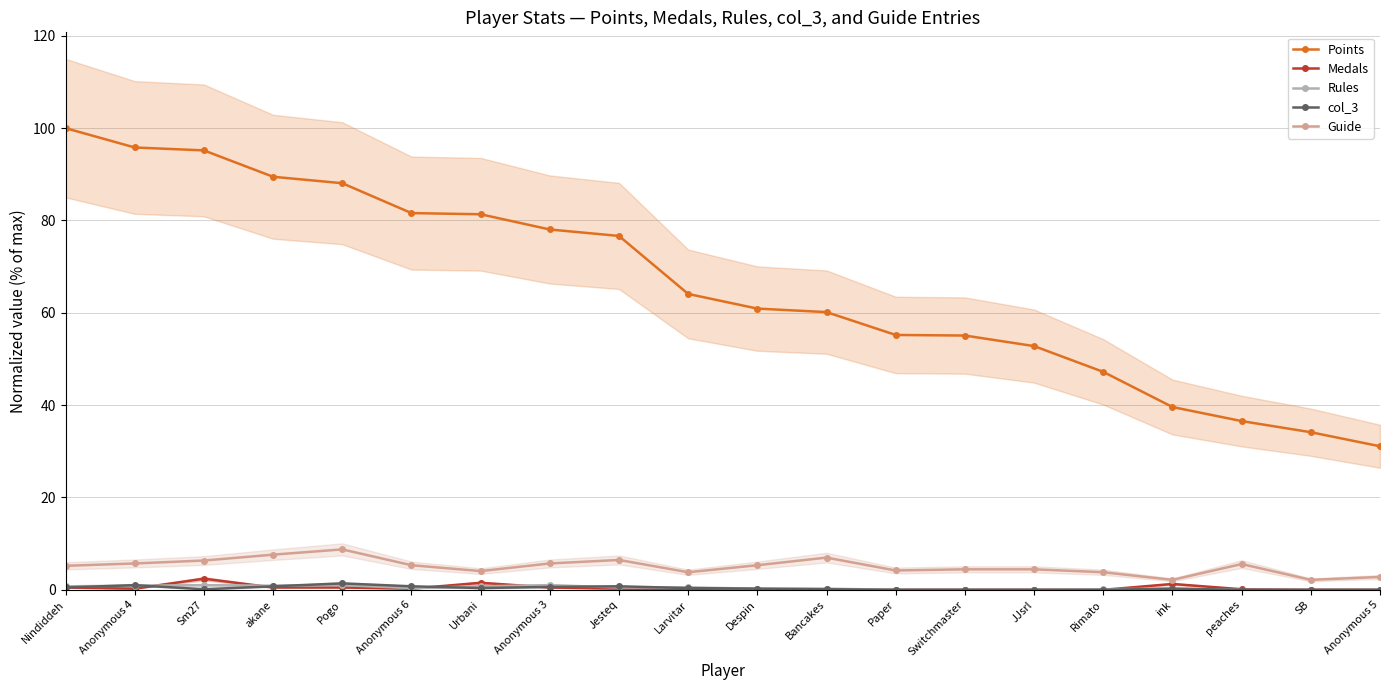

What is the difference between the highest and lowest values at ink?

39.3